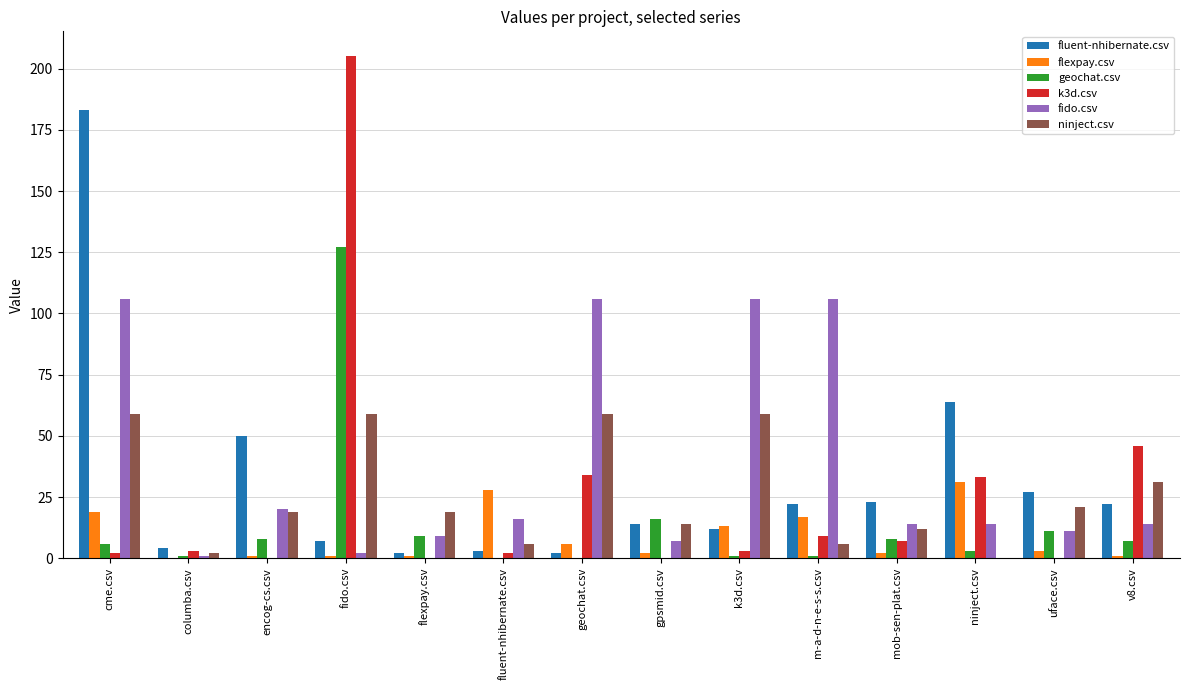

Reading right to left, what are all the values shown in this chart?

fluent-nhibernate.csv: v8.csv=22	uface.csv=27	ninject.csv=64	mob-sen-plat.csv=23	m-a-d-n-e-s-s.csv=22	k3d.csv=12	gpsmid.csv=14	geochat.csv=2	fluent-nhibernate.csv=3	flexpay.csv=2	fido.csv=7	encog-cs.csv=50	columba.csv=4	cme.csv=183
flexpay.csv: v8.csv=1	uface.csv=3	ninject.csv=31	mob-sen-plat.csv=2	m-a-d-n-e-s-s.csv=17	k3d.csv=13	gpsmid.csv=2	geochat.csv=6	fluent-nhibernate.csv=28	flexpay.csv=1	fido.csv=1	encog-cs.csv=1	columba.csv=0	cme.csv=19
geochat.csv: v8.csv=7	uface.csv=11	ninject.csv=3	mob-sen-plat.csv=8	m-a-d-n-e-s-s.csv=1	k3d.csv=1	gpsmid.csv=16	geochat.csv=0	fluent-nhibernate.csv=0	flexpay.csv=9	fido.csv=127	encog-cs.csv=8	columba.csv=1	cme.csv=6
k3d.csv: v8.csv=46	uface.csv=0	ninject.csv=33	mob-sen-plat.csv=7	m-a-d-n-e-s-s.csv=9	k3d.csv=3	gpsmid.csv=0	geochat.csv=34	fluent-nhibernate.csv=2	flexpay.csv=0	fido.csv=205	encog-cs.csv=0	columba.csv=3	cme.csv=2
fido.csv: v8.csv=14	uface.csv=11	ninject.csv=14	mob-sen-plat.csv=14	m-a-d-n-e-s-s.csv=106	k3d.csv=106	gpsmid.csv=7	geochat.csv=106	fluent-nhibernate.csv=16	flexpay.csv=9	fido.csv=2	encog-cs.csv=20	columba.csv=1	cme.csv=106
ninject.csv: v8.csv=31	uface.csv=21	ninject.csv=0	mob-sen-plat.csv=12	m-a-d-n-e-s-s.csv=6	k3d.csv=59	gpsmid.csv=14	geochat.csv=59	fluent-nhibernate.csv=6	flexpay.csv=19	fido.csv=59	encog-cs.csv=19	columba.csv=2	cme.csv=59